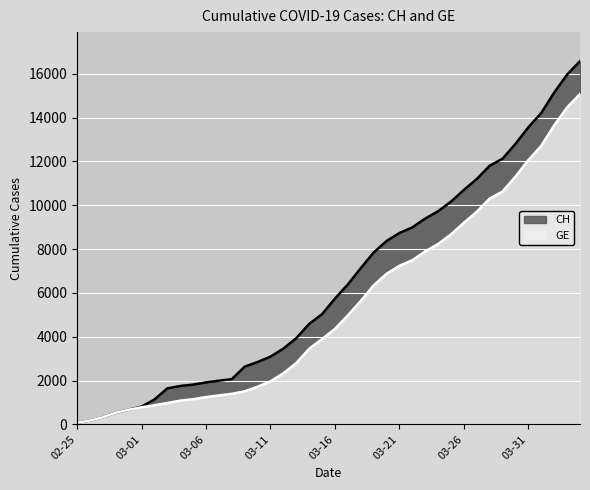

Where is CH nearest to the value 8323?

2020-03-20